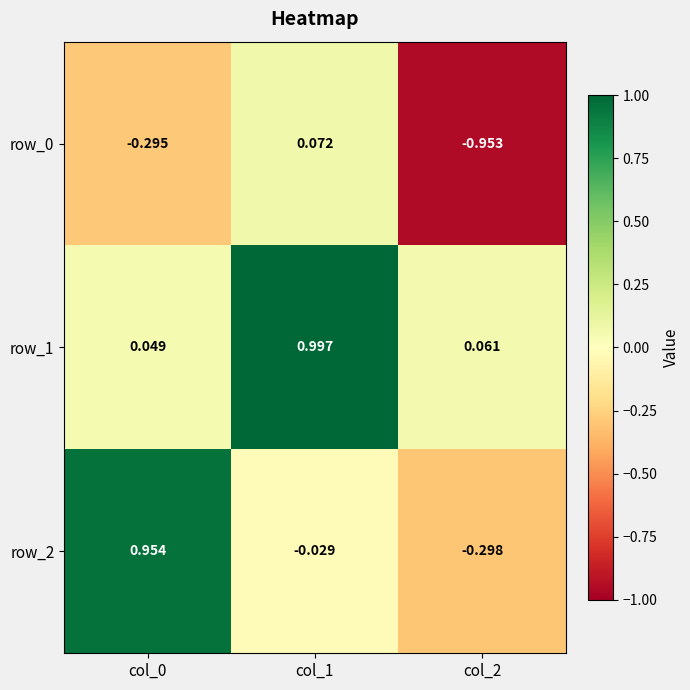

Is the value of row_2 at col_1 greater than the value of row_0 at col_2?

Yes